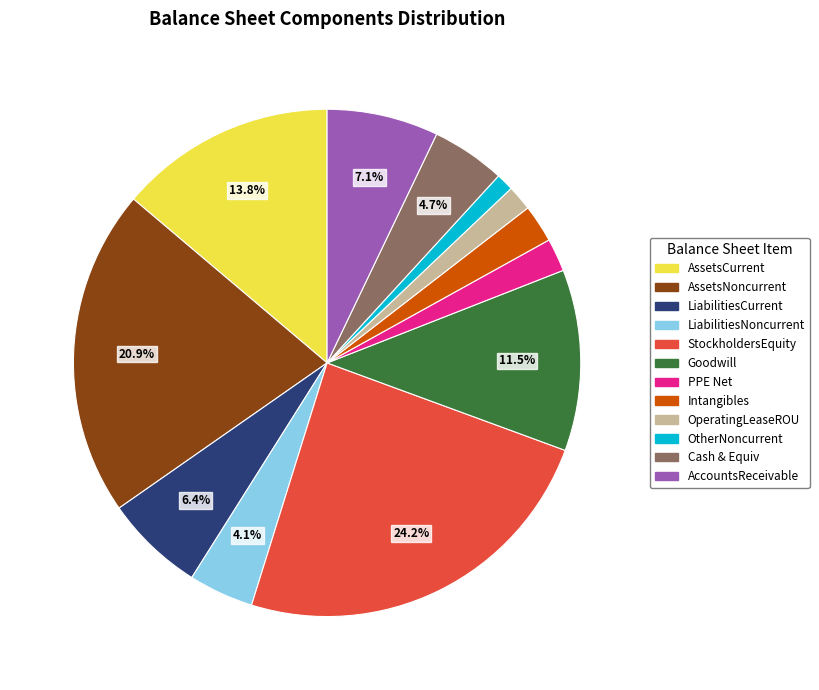

What is the largest slice in the pie chart?

StockholdersEquity